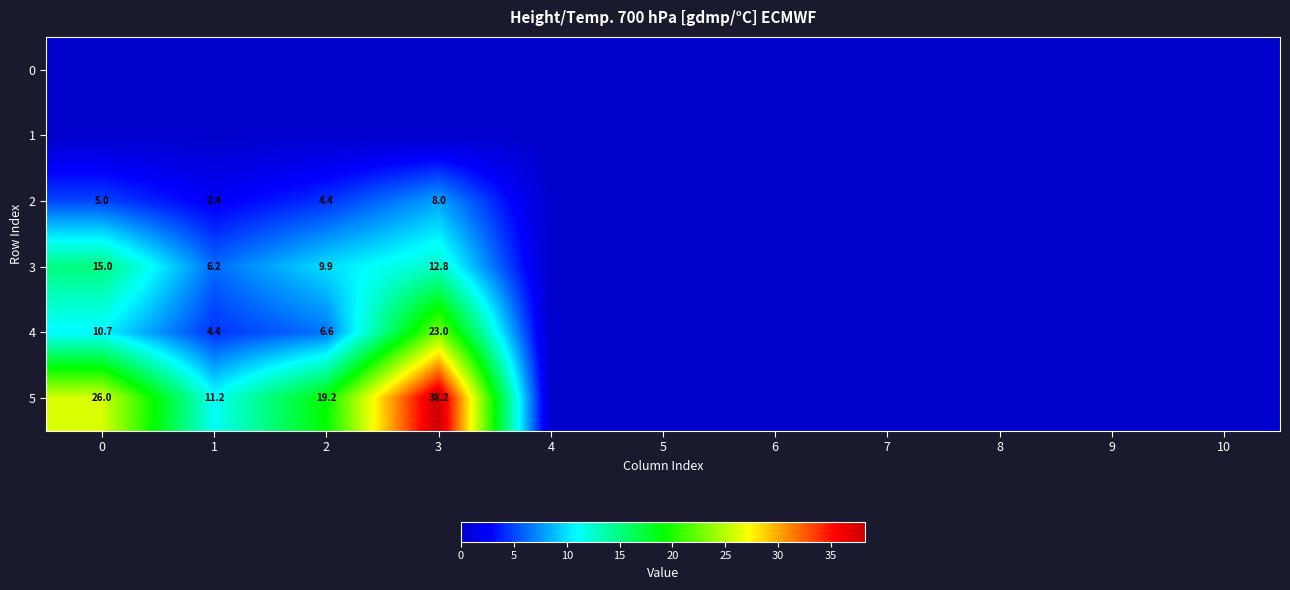

True or false: 3 has a value of 8.7 at 3.

False